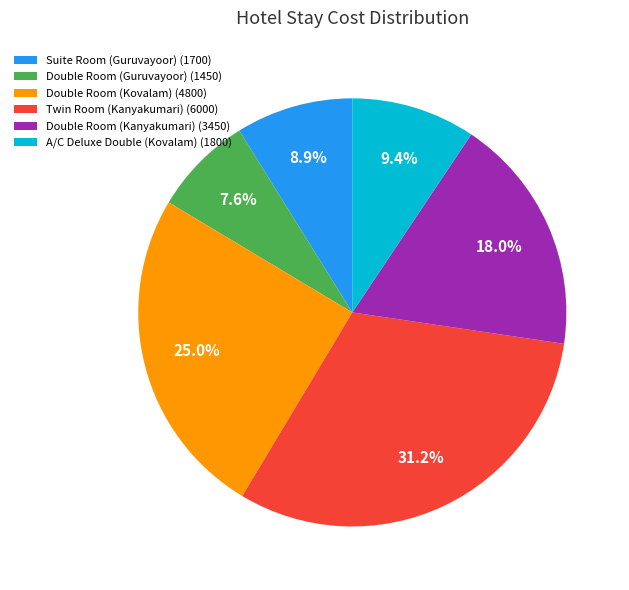

To the nearest percent, what portion does Twin Room (Kanyakumari) represent?

31%